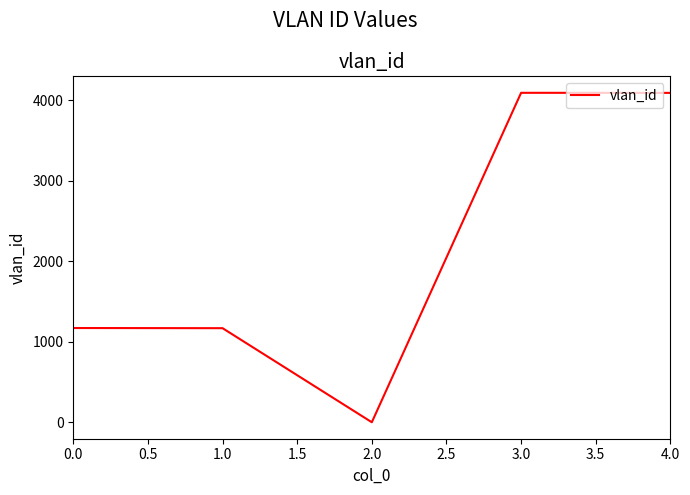

What is the change in value from 1.0 to 4.0?

+2924